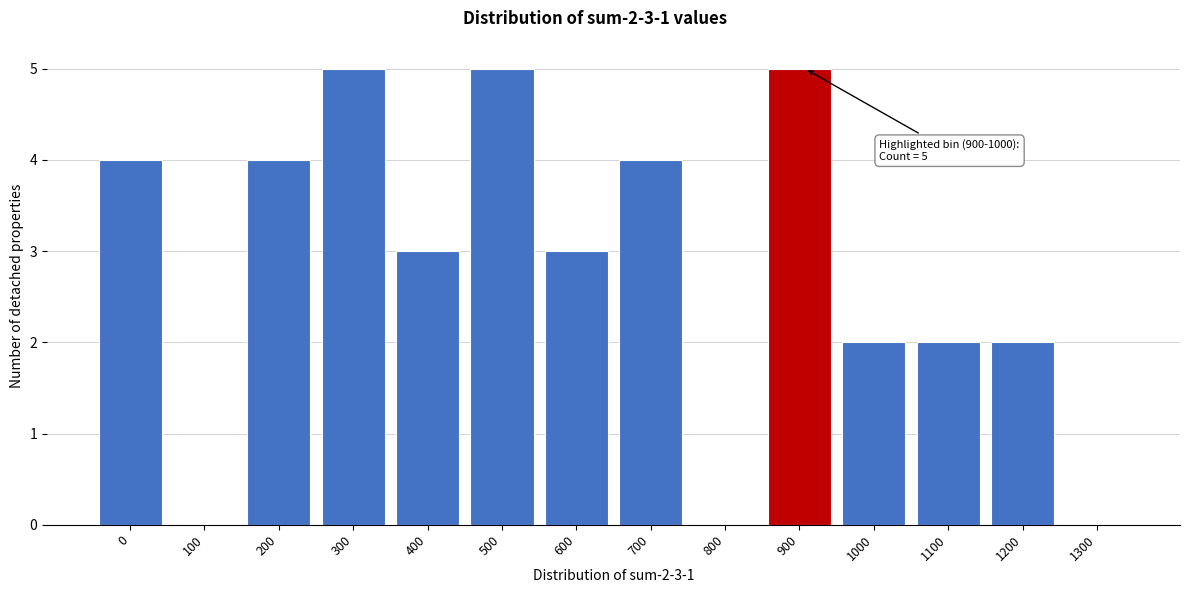

Reading right to left, transcribe all the data shown in this chart.

1300=0	1200=2	1100=2	1000=2	900=5	800=0	700=4	600=3	500=5	400=3	300=5	200=4	100=0	0=4